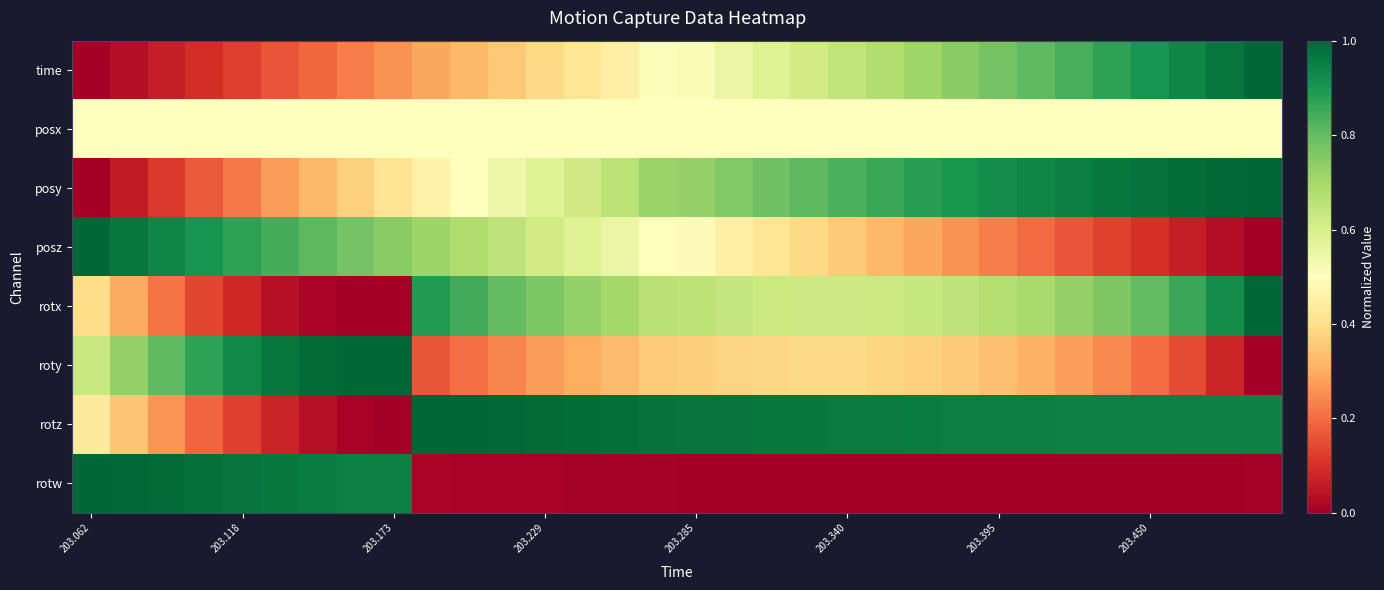

List the series in order of their peak value, highest first.

time, posy, posz, rotx, roty, rotz, rotw, posx